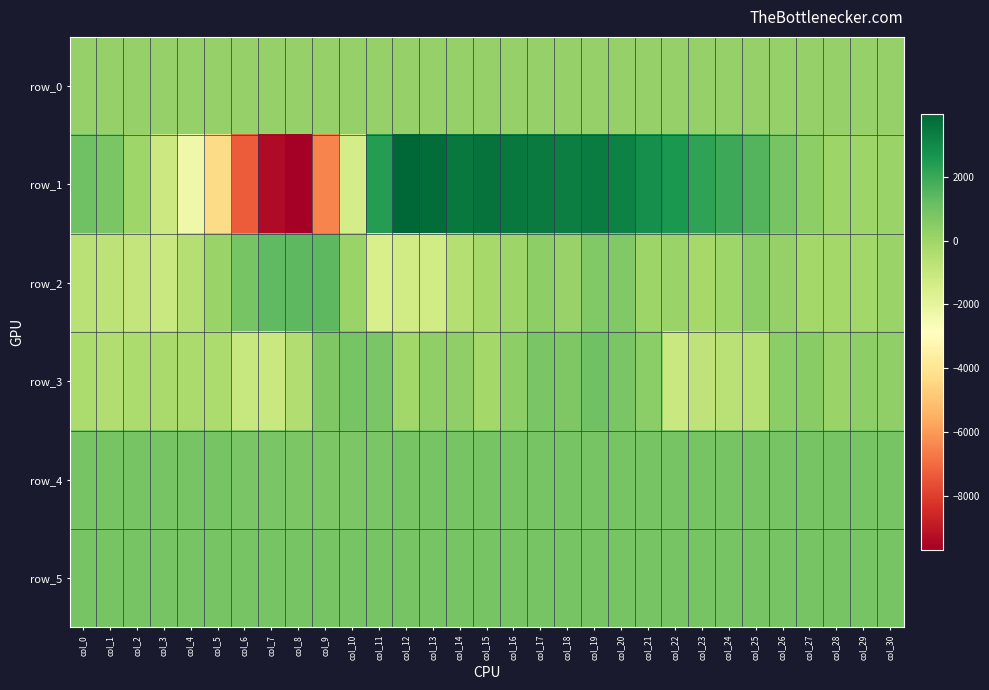

What is the smallest value displayed?

-9723.0